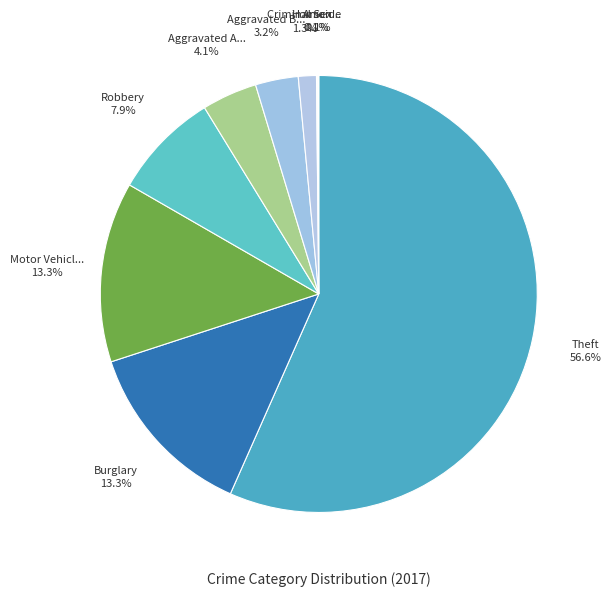

How many slices are in this pie chart?

9